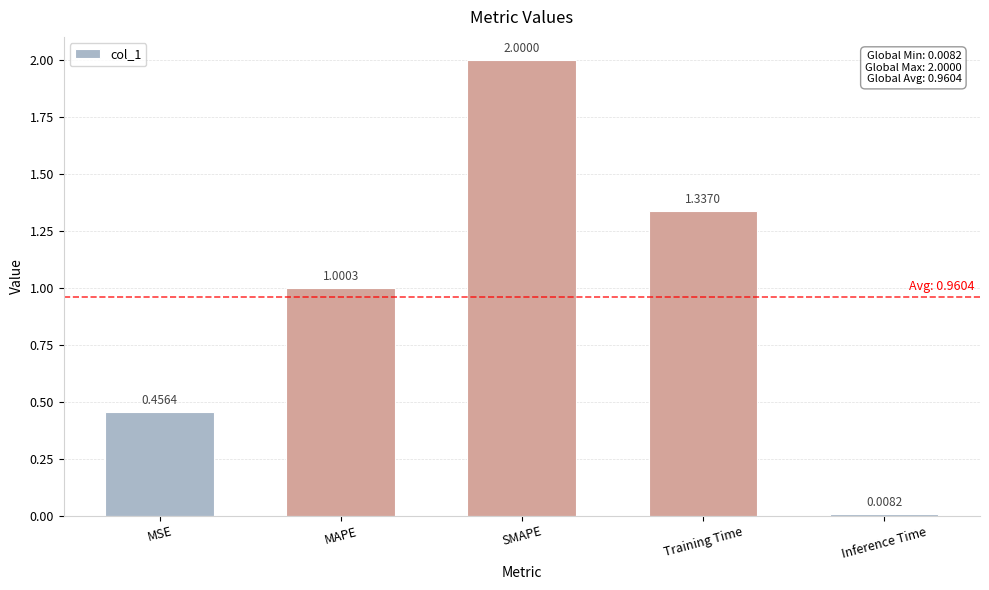

Rank the categories by value from lowest to highest.

Inference Time, MSE, MAPE, Training Time, SMAPE